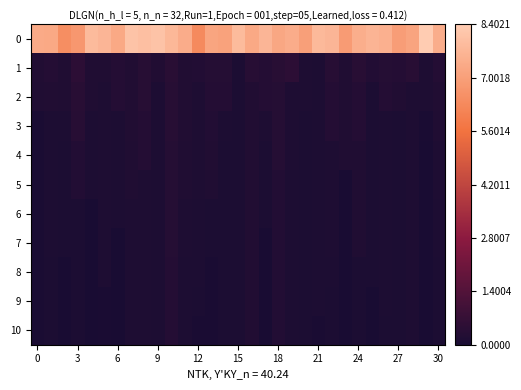

At how many categories does at least one series exceed 0?

31